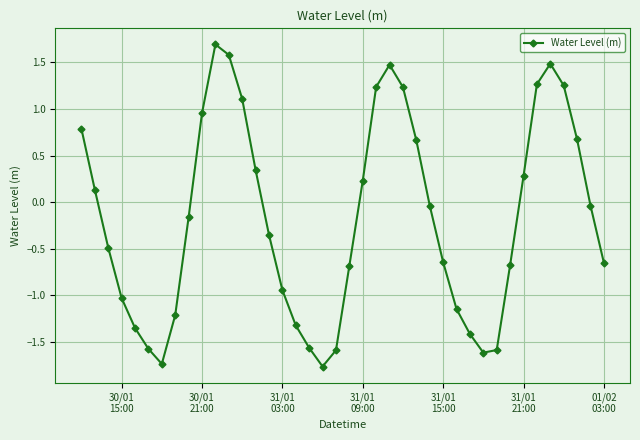

What is the greatest value displayed?

1.7